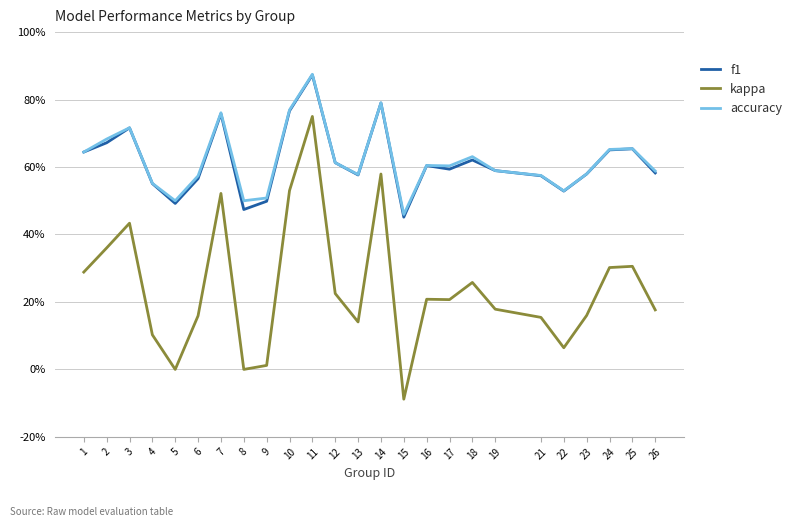

Count the f1 values in the range 0 to 1.

25